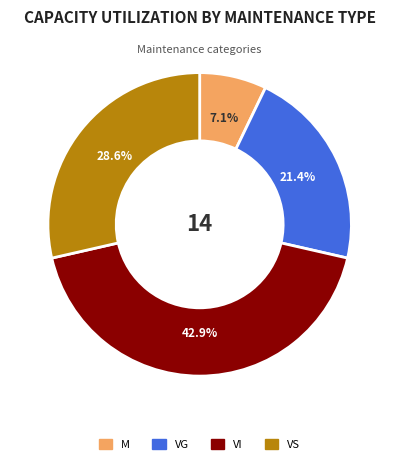

To the nearest percent, what is the average slice percentage?

25%